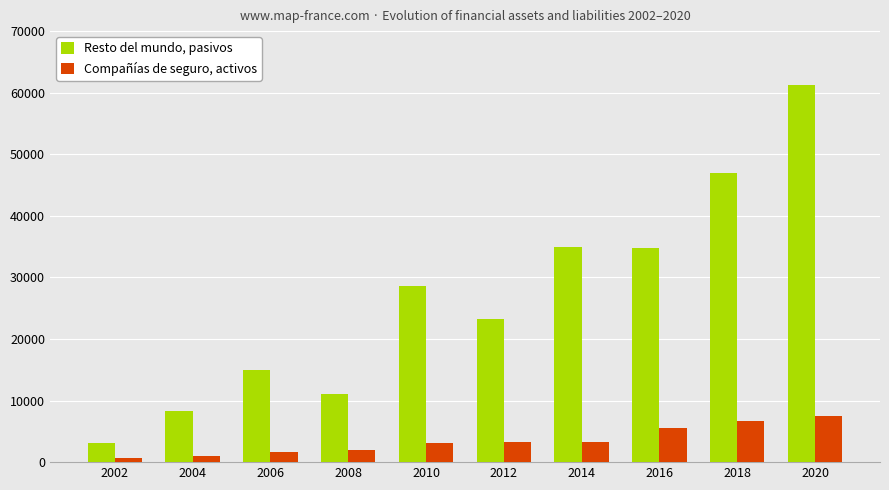

How many bars are there in each group?

2